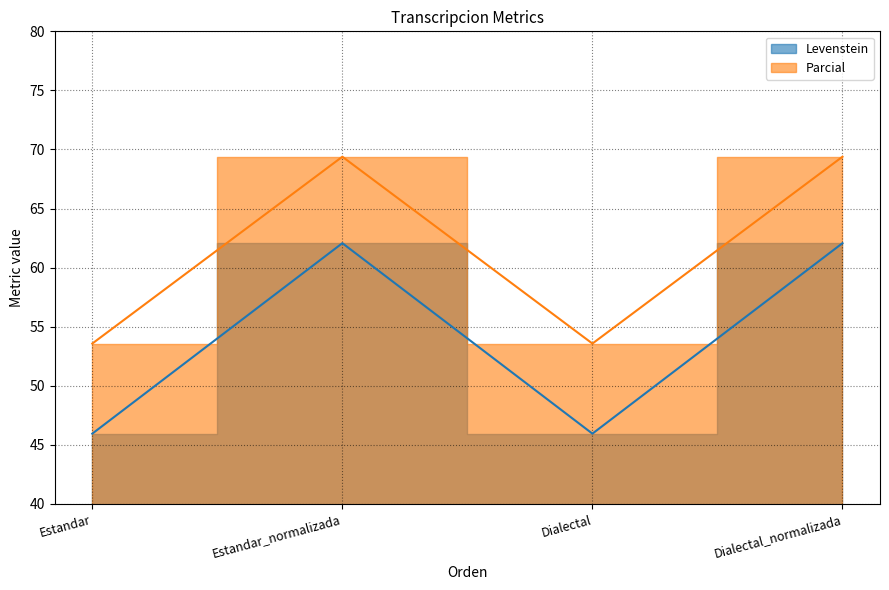

What is the value of the Parcial point at the 3rd from the left?

53.6